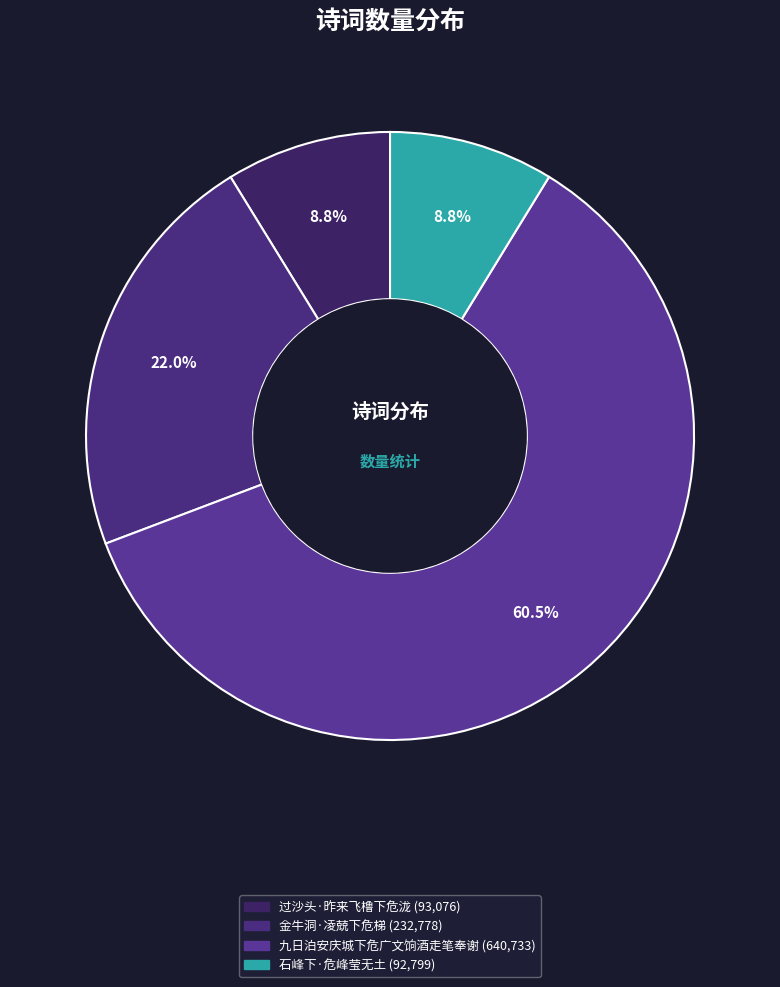

To the nearest percent, what portion does 九日泊安庆城下危广文饷酒走笔奉谢 represent?

60%